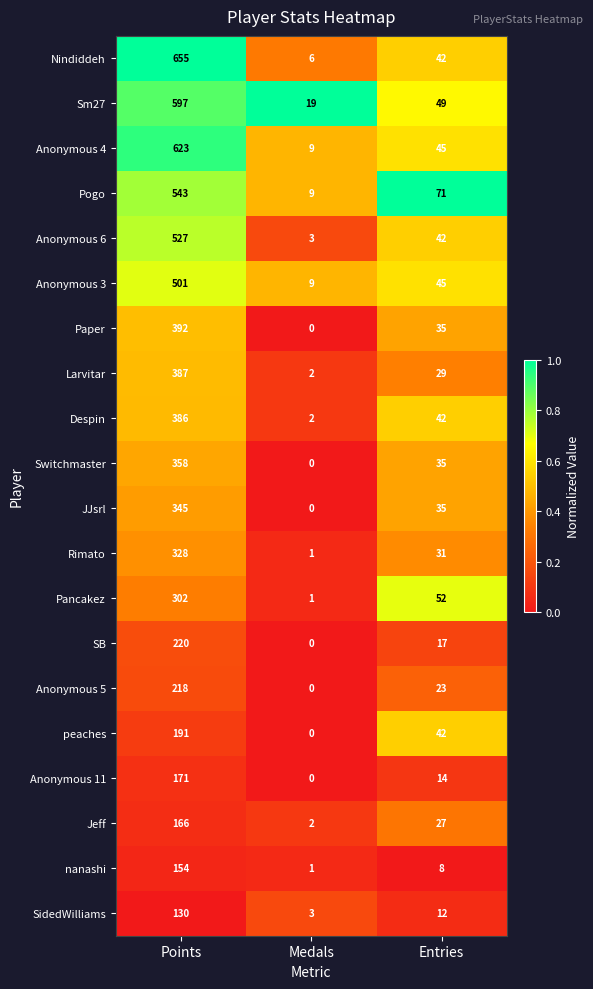

Which series has the largest range (max minus min)?

Nindiddeh